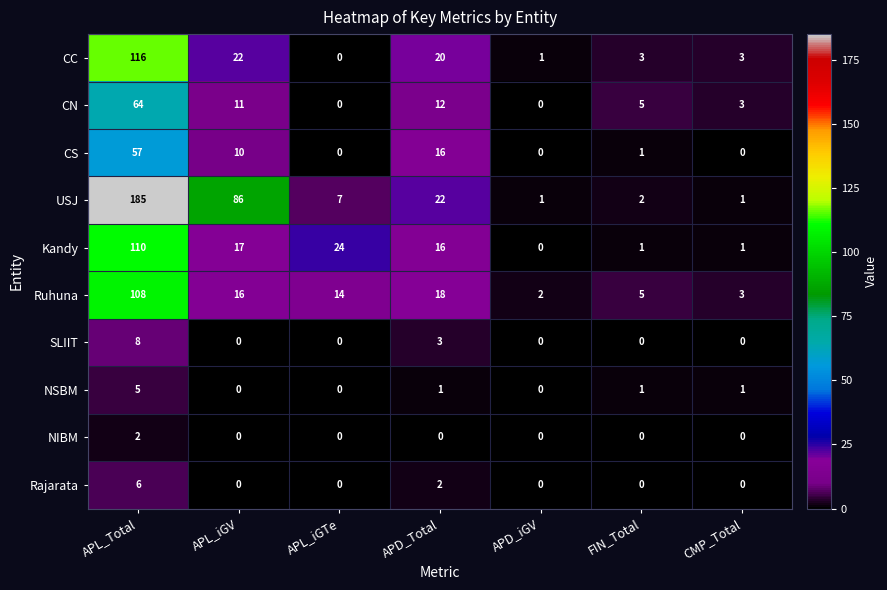

Count the NIBM values in the range 0 to 1.

6